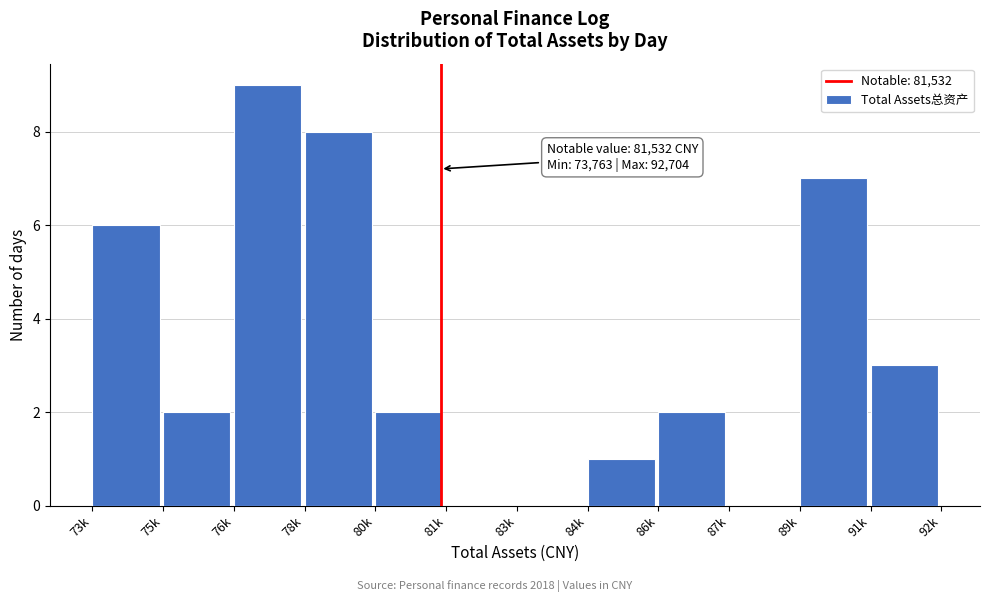

Reading right to left, list all the values displayed in this chart.

91k=3	89k=7	87k=0	86k=2	84k=1	83k=0	81k=0	80k=2	78k=8	76k=9	75k=2	73k=6